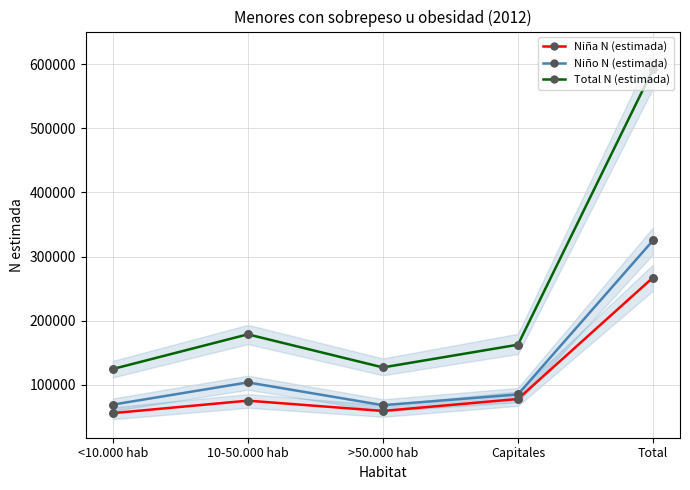

What is the total value across all series at >50.000 hab?

253832